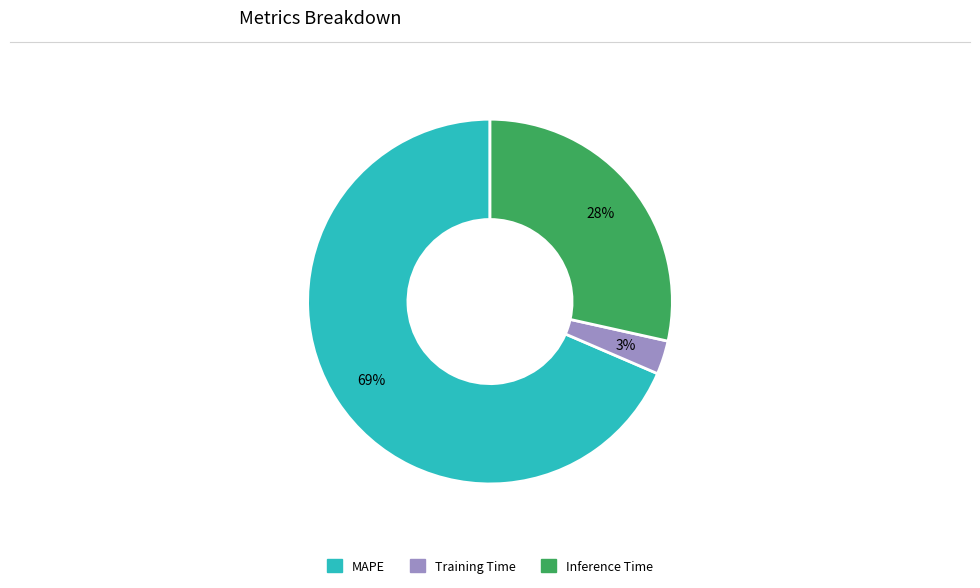

Is Training Time the majority of the pie?

No